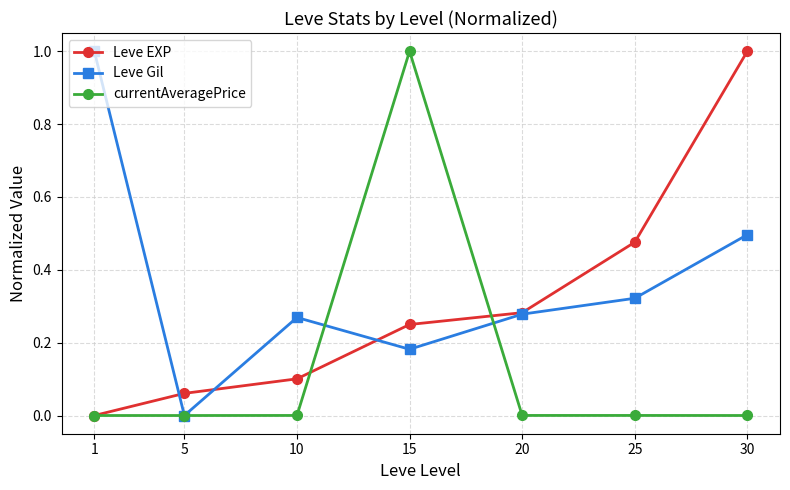

Which series changed the most between 15 and 20?

currentAveragePrice